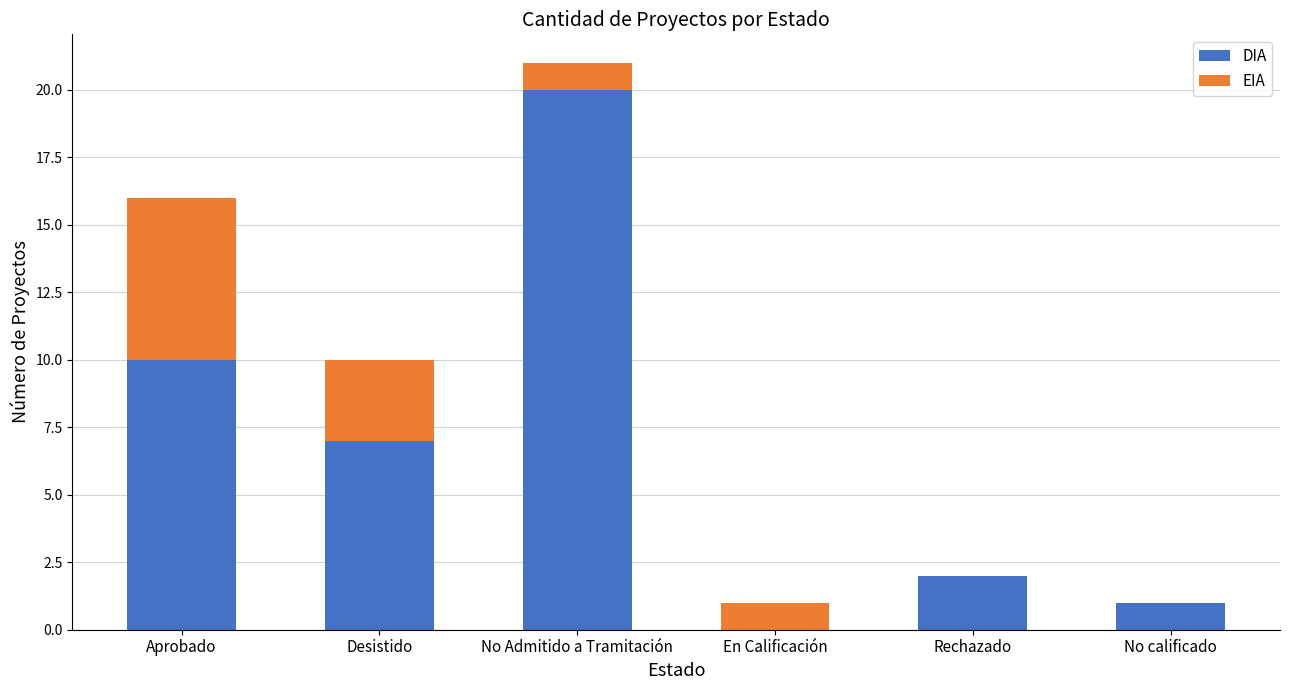

At which category is the sum across all series the highest?

No Admitido a Tramitación